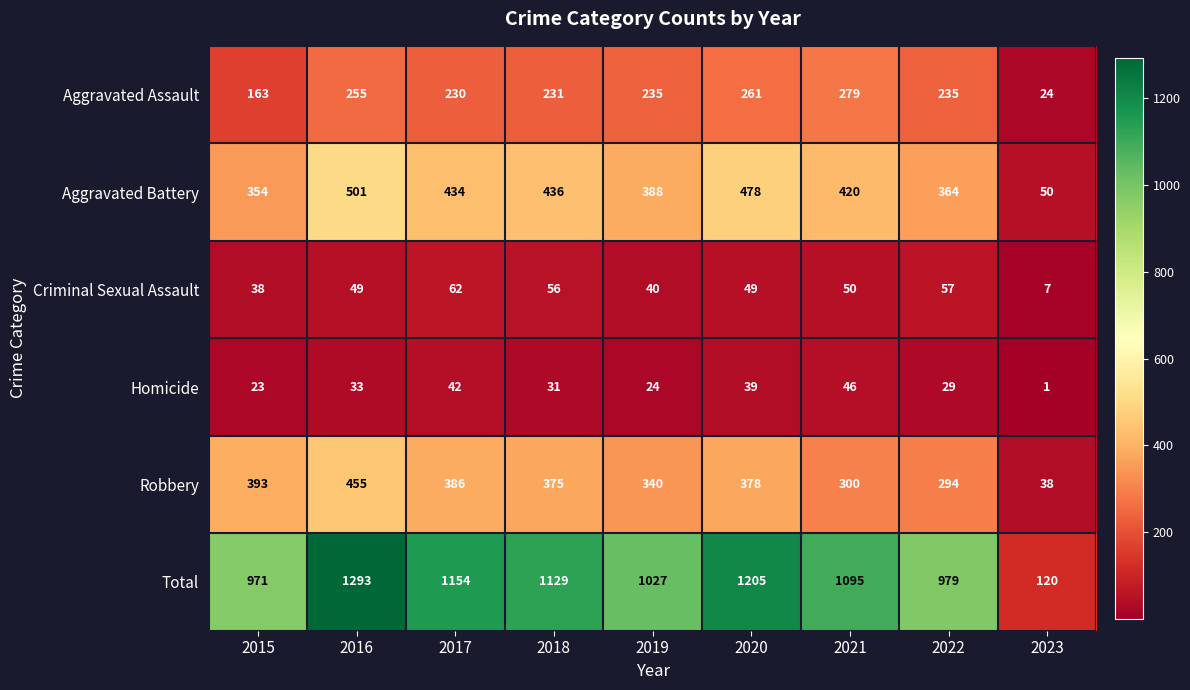

Rank the series at 2019 from highest to lowest value.

Total, Aggravated Battery, Robbery, Aggravated Assault, Criminal Sexual Assault, Homicide